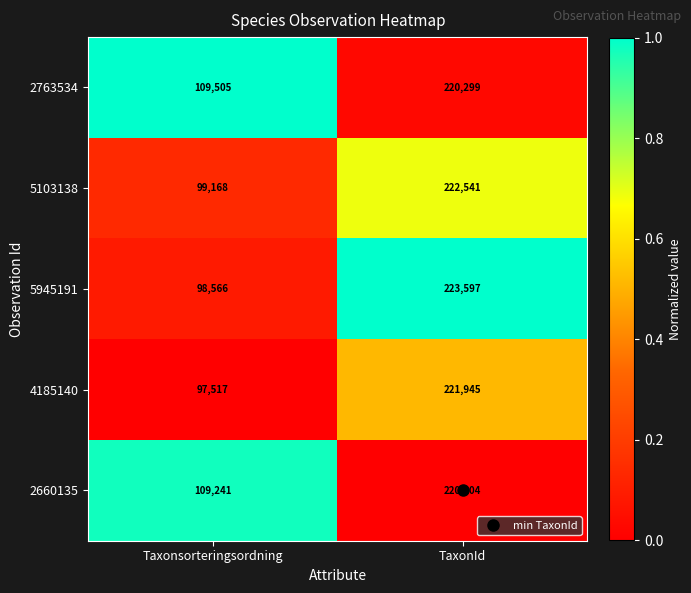

The value of 2763534 at TaxonId is 311126. True or false?

False